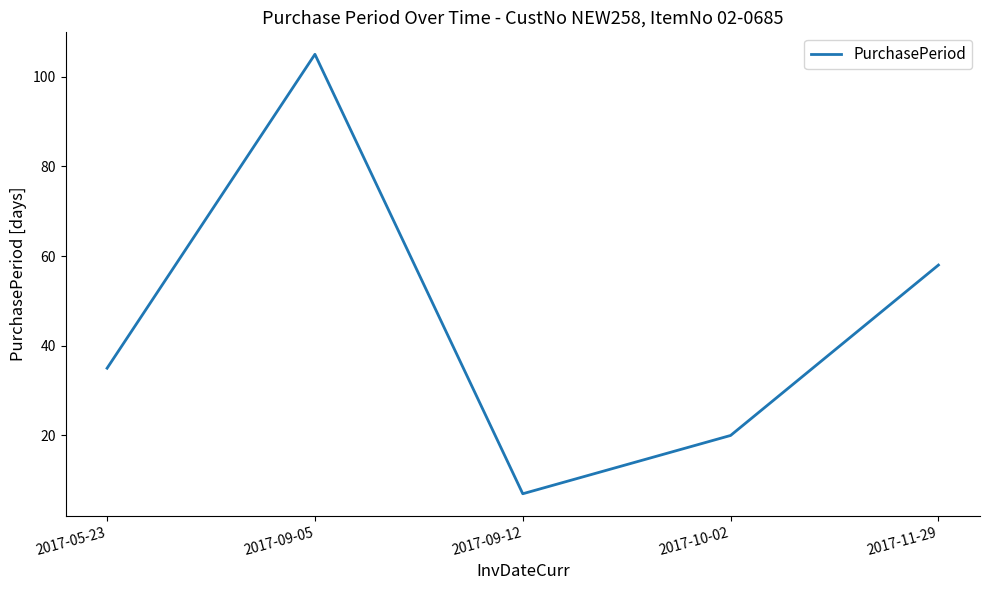

Reading left to right, extract all data points from this chart.

2017-05-23=35	2017-09-05=105	2017-09-12=7	2017-10-02=20	2017-11-29=58